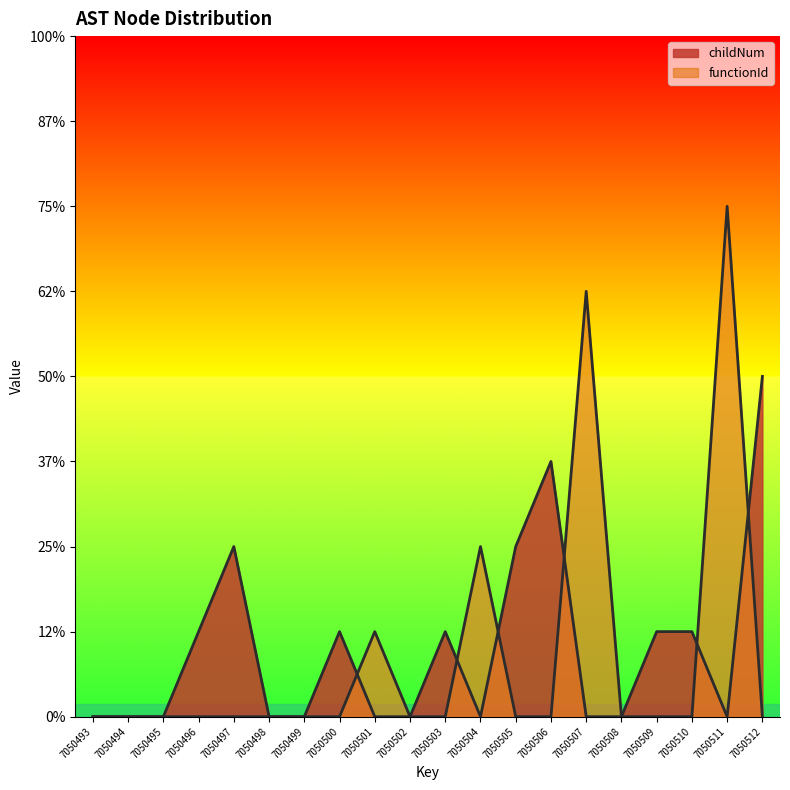

Reading left to right, what are all the values shown in this chart?

childNum: 7050493=0	7050494=0	7050495=0	7050496=1	7050497=2	7050498=0	7050499=0	7050500=1	7050501=0	7050502=0	7050503=1	7050504=0	7050505=2	7050506=3	7050507=0	7050508=0	7050509=1	7050510=1	7050511=0	7050512=4
functionId_normalized: 7050493=0	7050494=0	7050495=0	7050496=0	7050497=0	7050498=0	7050499=0	7050500=0	7050501=1	7050502=0	7050503=0	7050504=2	7050505=0	7050506=0	7050507=5	7050508=0	7050509=0	7050510=0	7050511=6	7050512=0